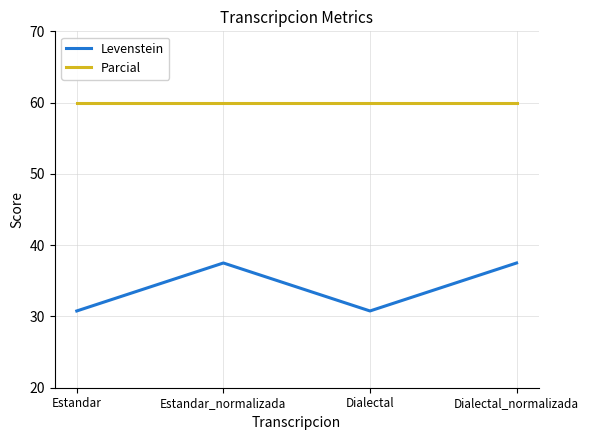

What is the lowest value of the Levenstein series?

30.8